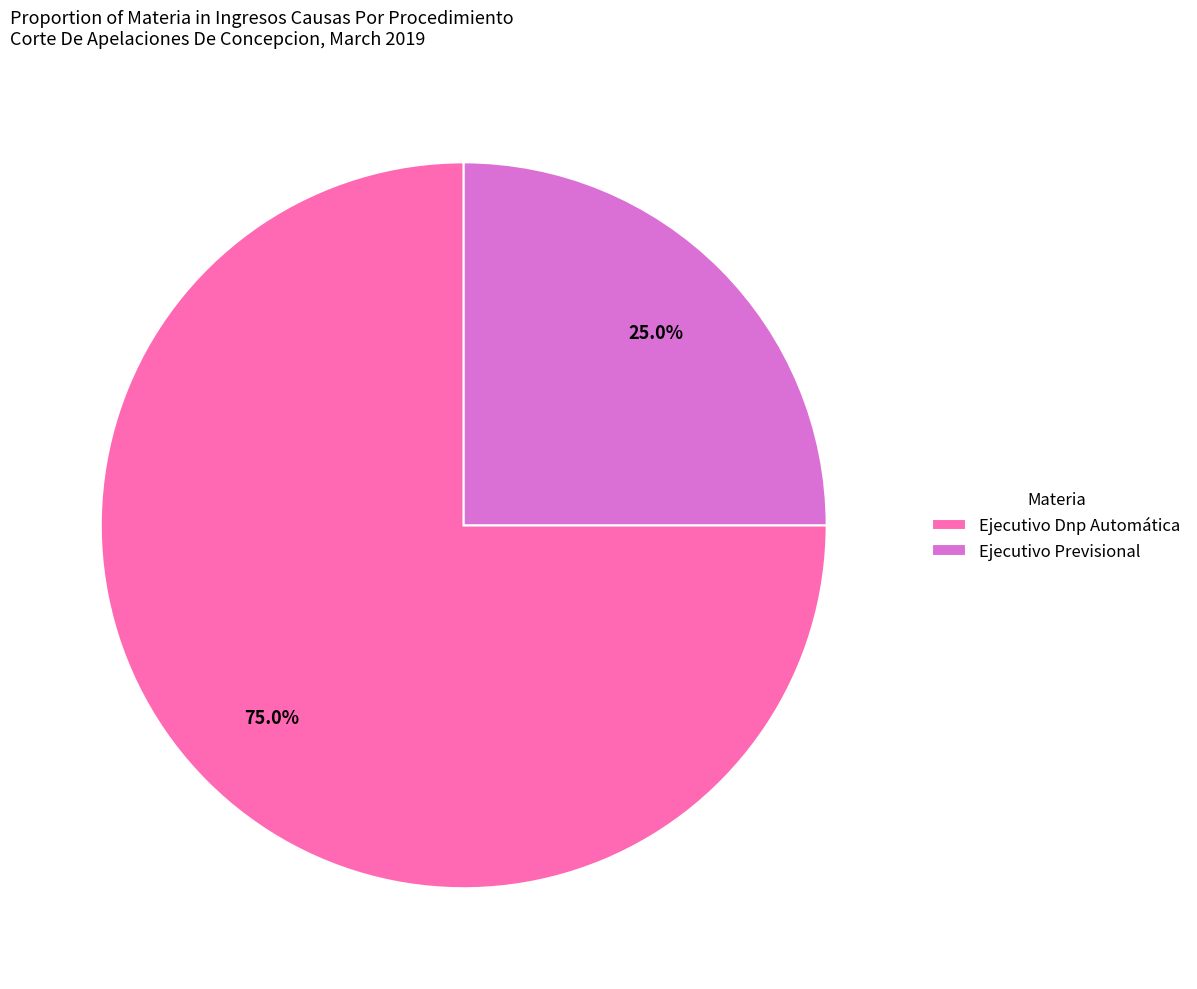

To the nearest percent, what is the difference between the largest and smallest slice percentages?

50%